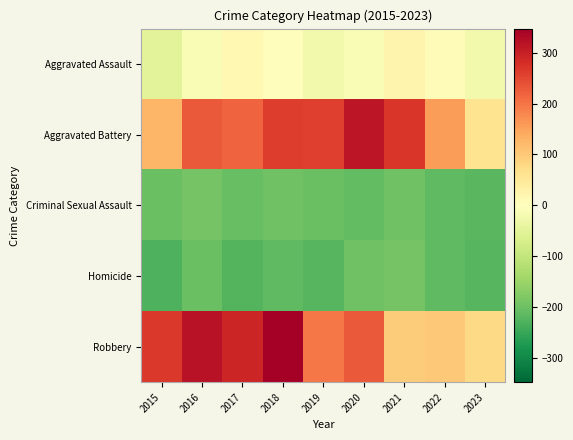

Reading left to right, what are all the values shown in this chart?

Aggravated Assault: 2015=-50.9	2016=-10.9	2017=15.1	2018=4.1	2019=-22.9	2020=-11.9	2021=23.1	2022=6.1	2023=-23.9
Aggravated Battery: 2015=126.1	2016=230.1	2017=219.1	2018=261.1	2019=259.1	2020=313.1	2021=270.1	2022=155.1	2023=62.1
Criminal Sexual Assault: 2015=-202.9	2016=-191.9	2017=-205.9	2018=-195.9	2019=-200.9	2020=-210.9	2021=-197.9	2022=-211.9	2023=-218.9
Homicide: 2015=-228.9	2016=-201.9	2017=-223.9	2018=-211.9	2019=-220.9	2020=-197.9	2021=-191.9	2022=-213.9	2023=-220.9
Robbery: 2015=266.1	2016=318.1	2017=292.1	2018=347.1	2019=197.1	2020=230.1	2021=95.1	2022=102.1	2023=78.1